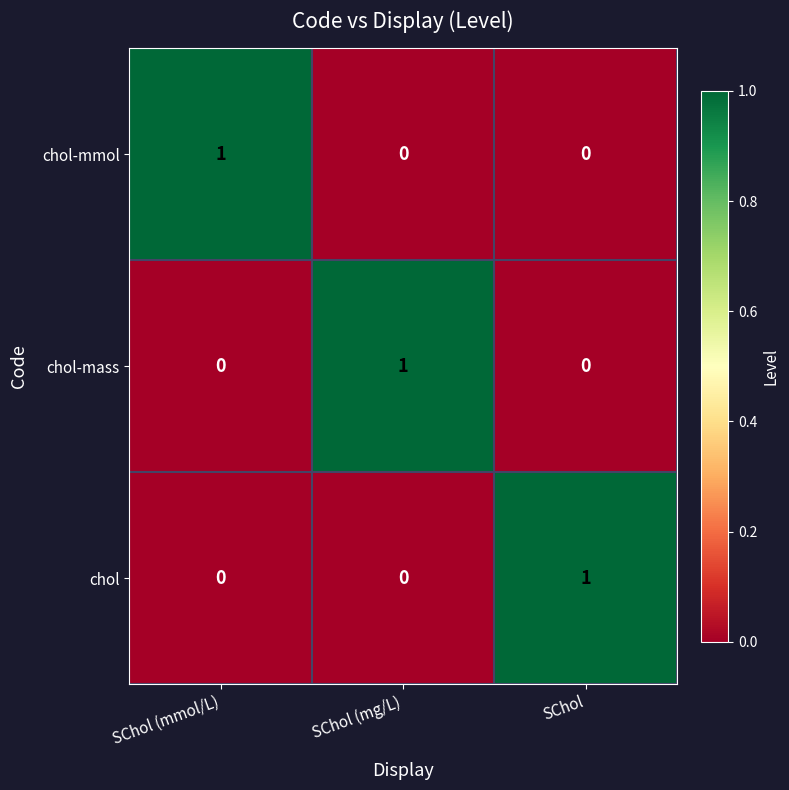

At how many categories does at least one series exceed 0?

3